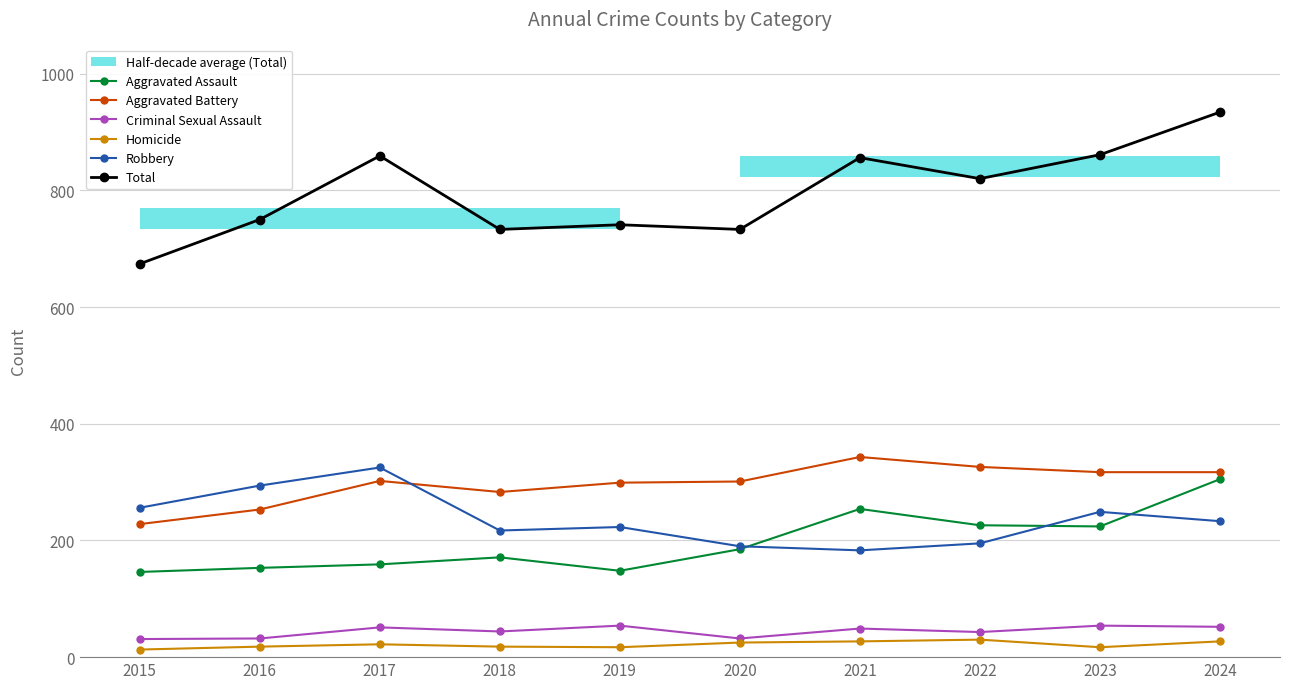

Where does the Aggravated Assault series first go above 185?

2021